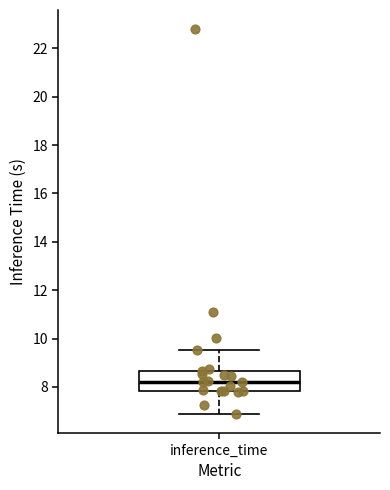

Where does the lower whisker of the box for inference_time end on the y-axis? The values are not printed on the chart, so give them approximately, as read against the axis.

6.8